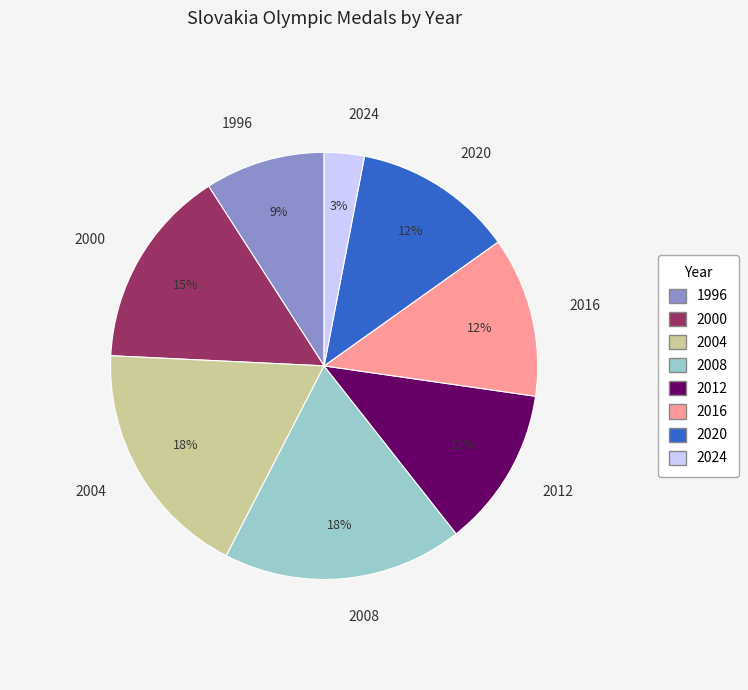

To the nearest percent, what is the combined percentage of 2024 and 2008?

21%